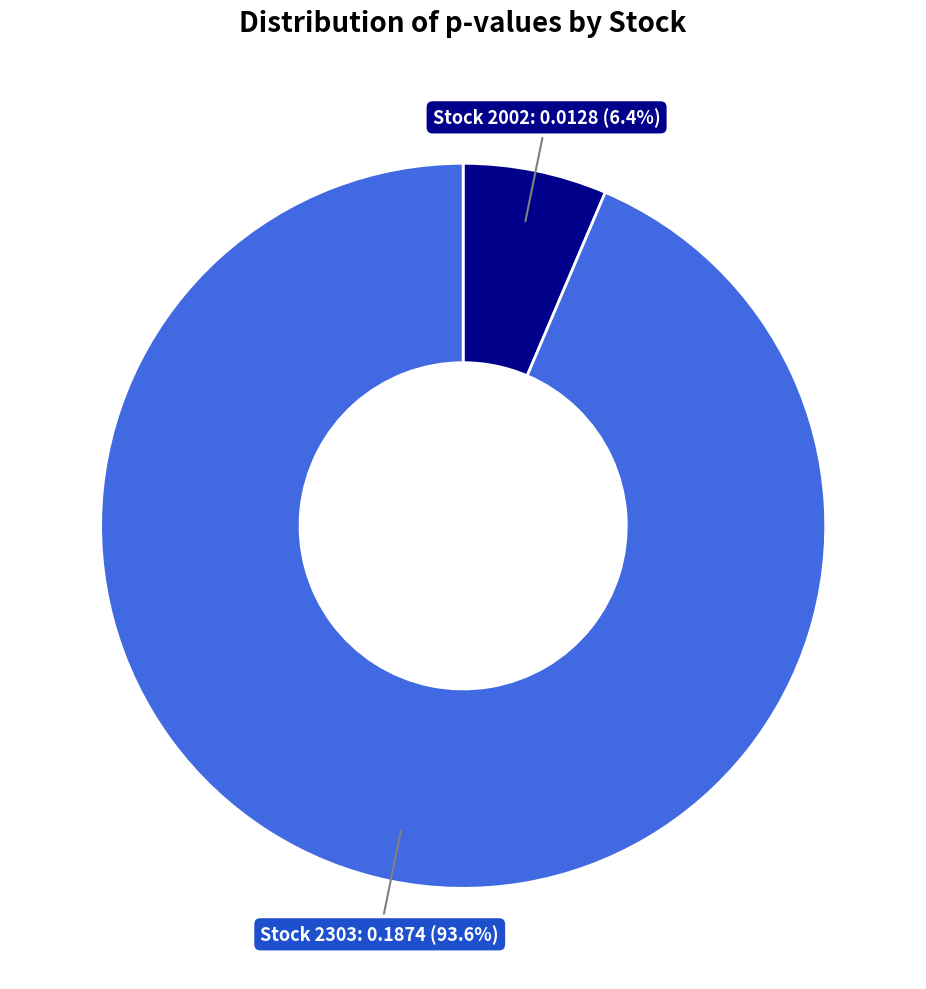

Is there a majority slice in this chart?

Yes